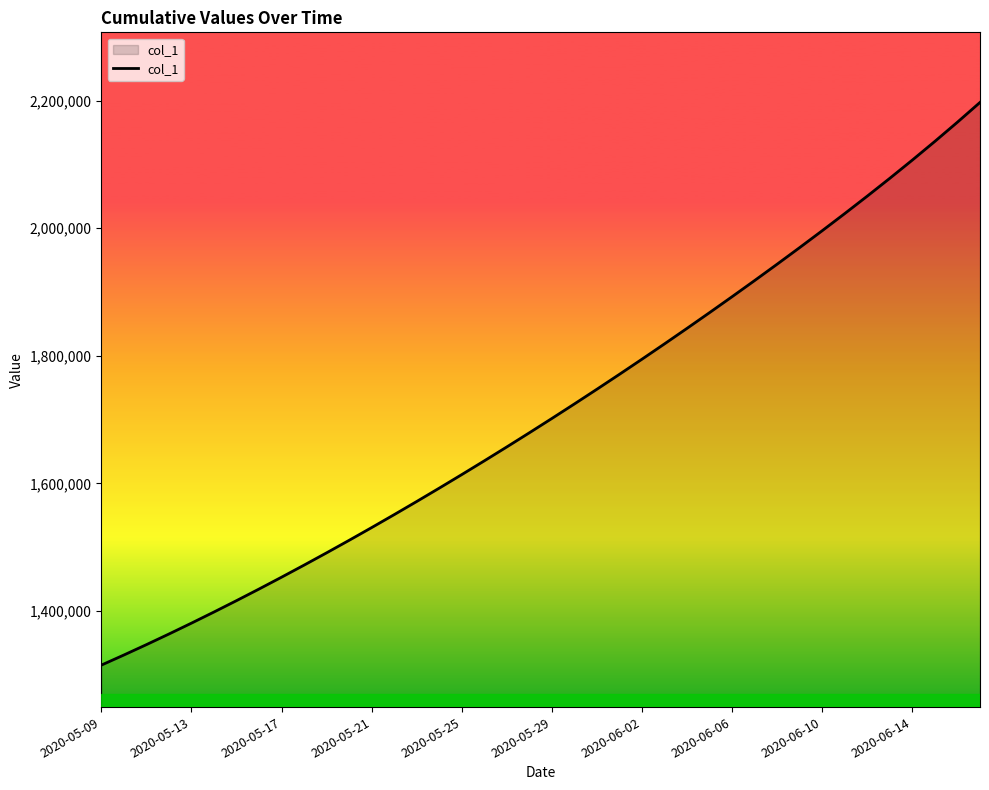

What is the smallest value displayed?

1315099.0